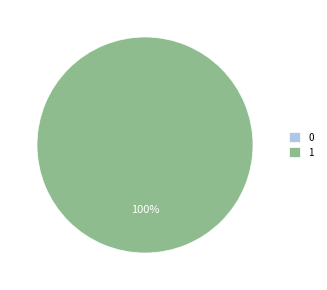

Does 0 represent more than half of the total?

No